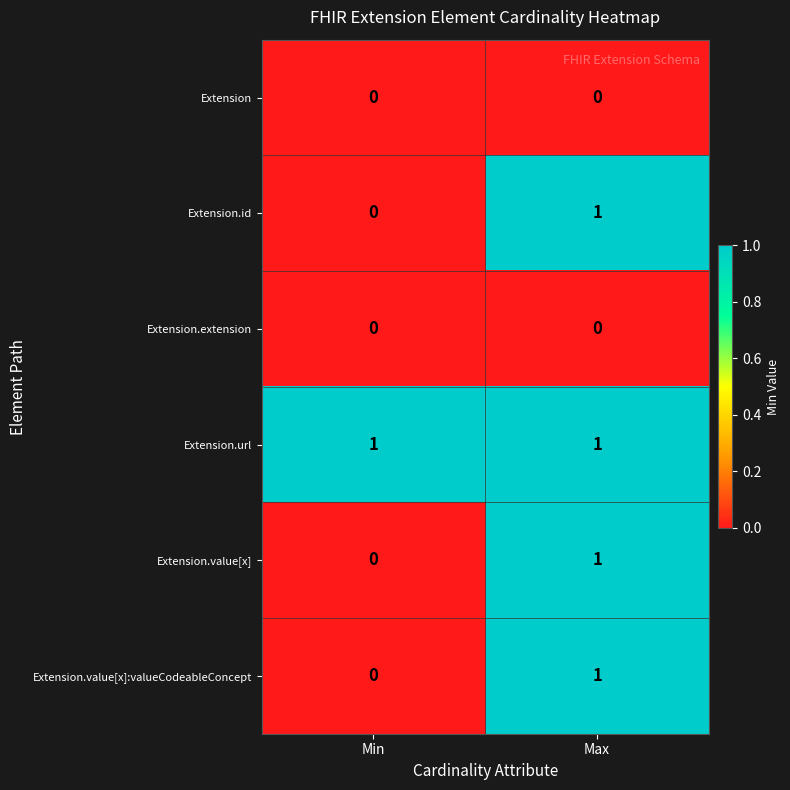

Which series has the largest total across all categories?

Extension.url